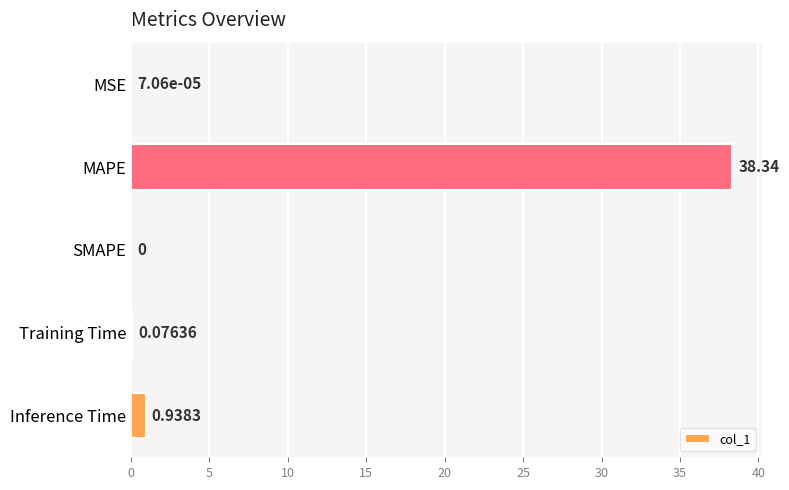

Between Inference Time and Training Time, which is larger?

Inference Time